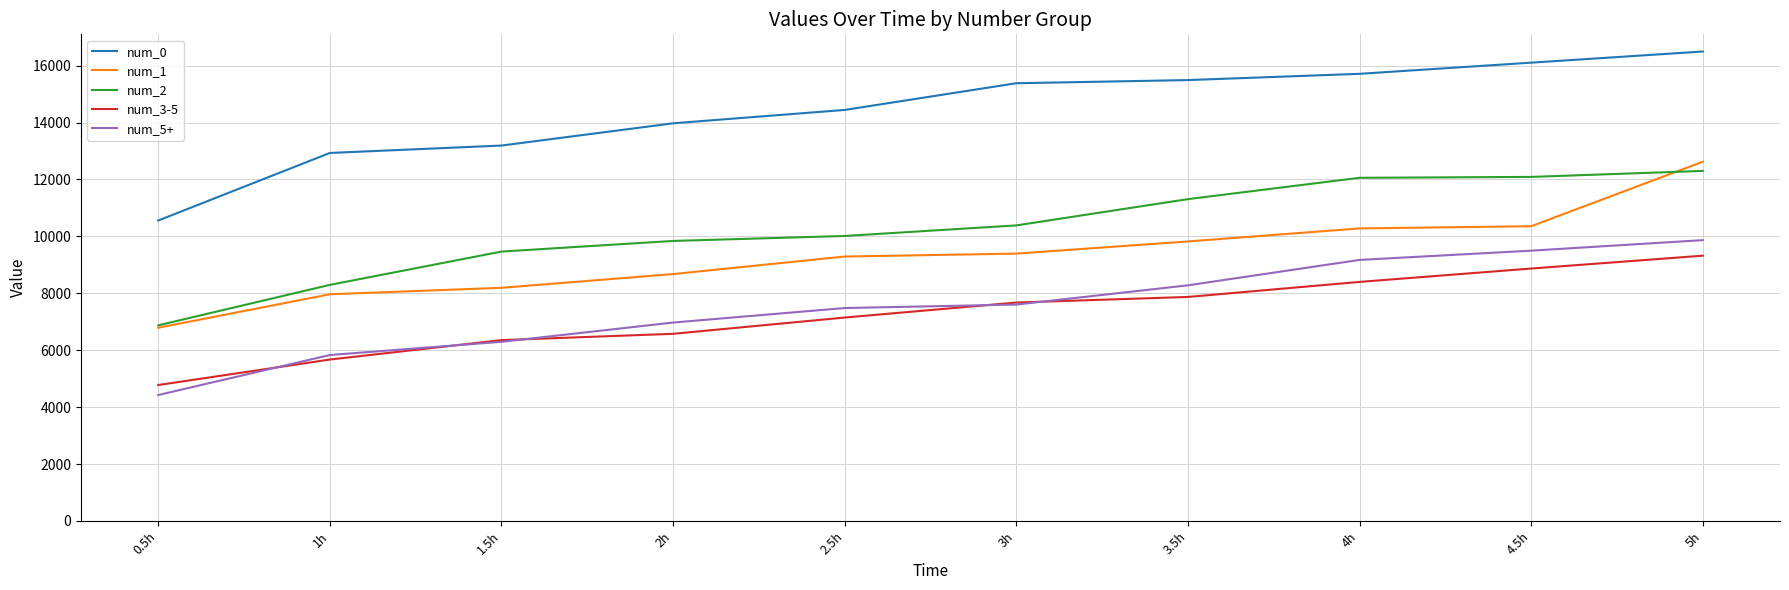

True or false: num_2 and num_0 intersect in this chart.

False